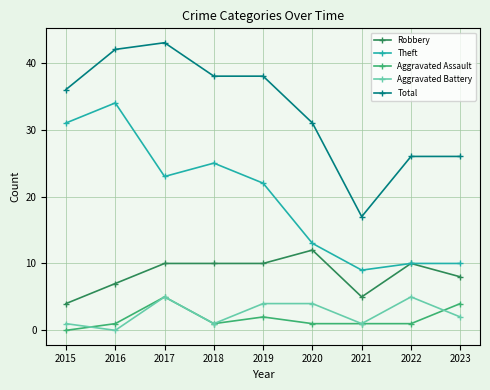

What is the total value across all series at 2019?

76